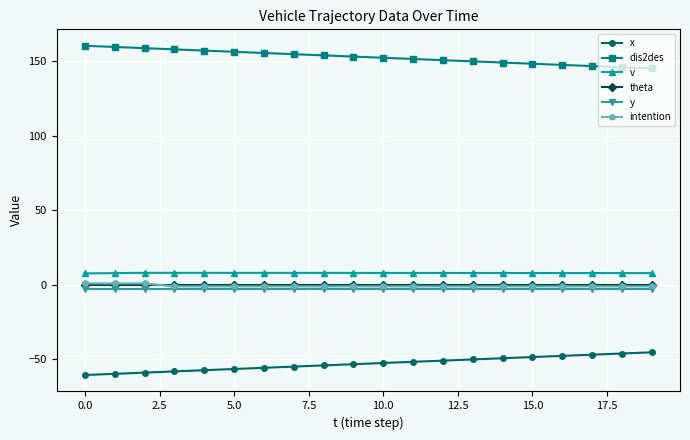

What is the maximum value shown in the chart?

160.5